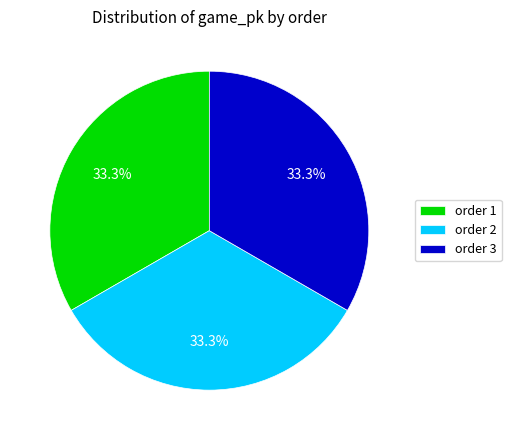

Does order 3 account for over 50% of the chart?

No